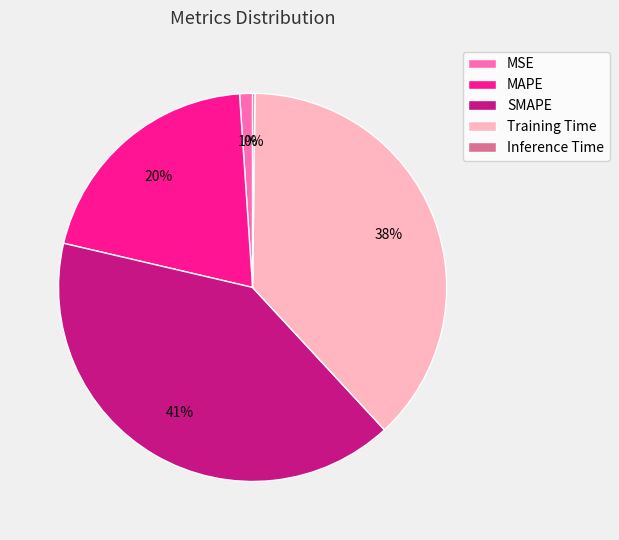

To the nearest percent, what percentage of the pie is SMAPE?

41%